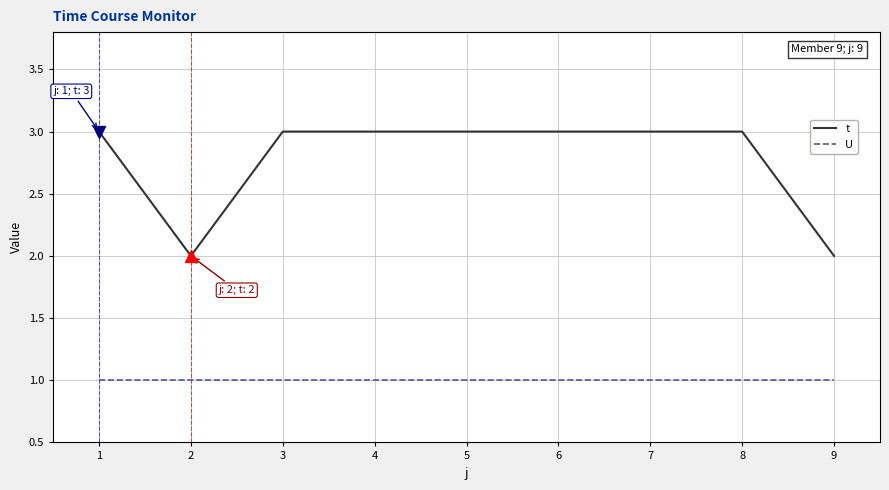

What is the sum of the t values at 6 and 8?

6